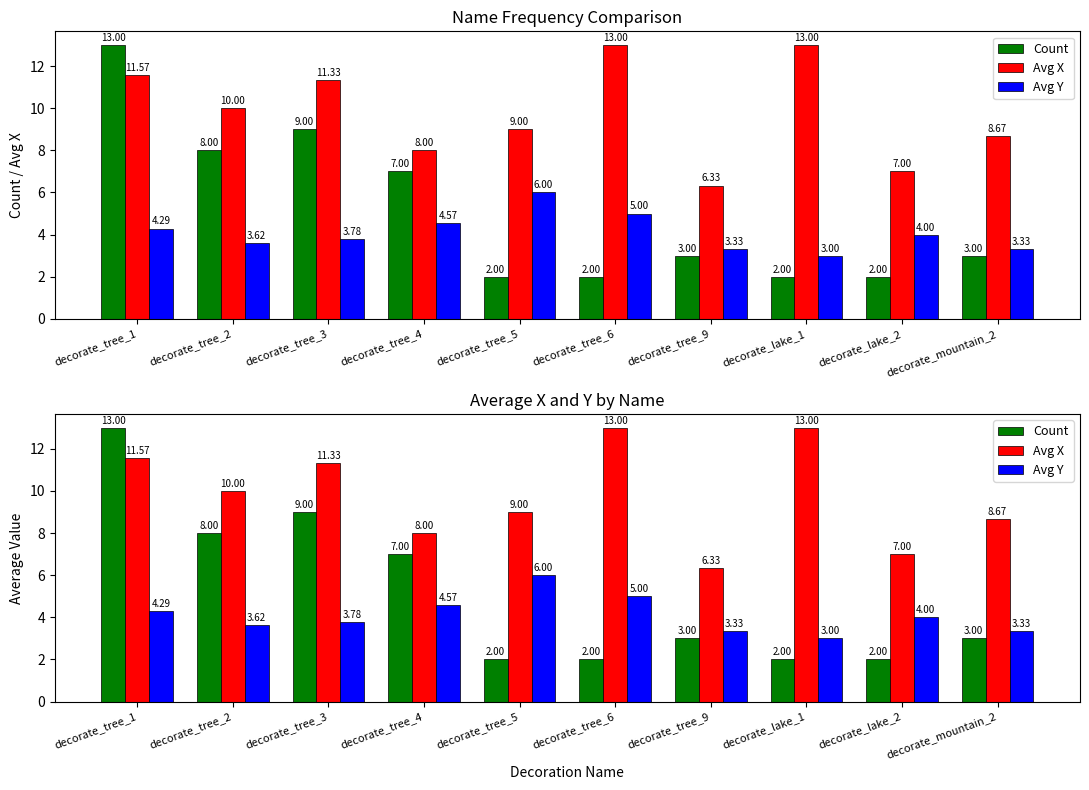

The Count series shows 3.0 at decorate_tree_6. True or false?

False